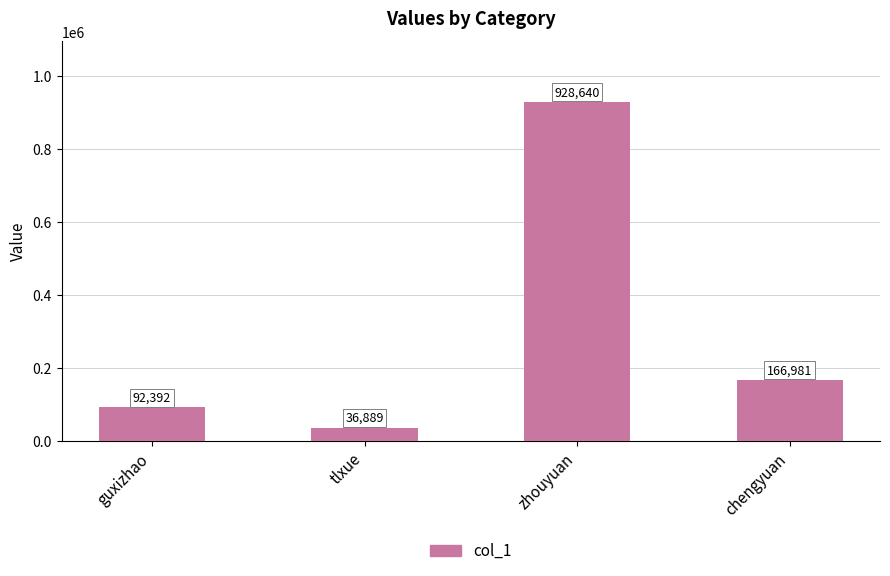

What is the maximum value shown in the chart?

928640